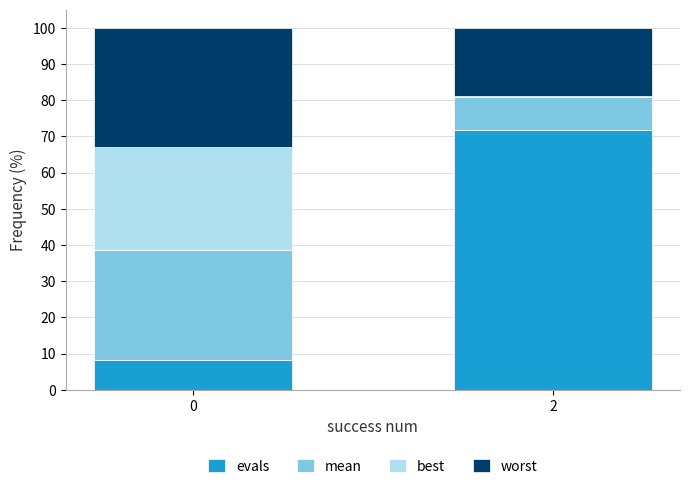

What is the total value across all series at 0?

100.0